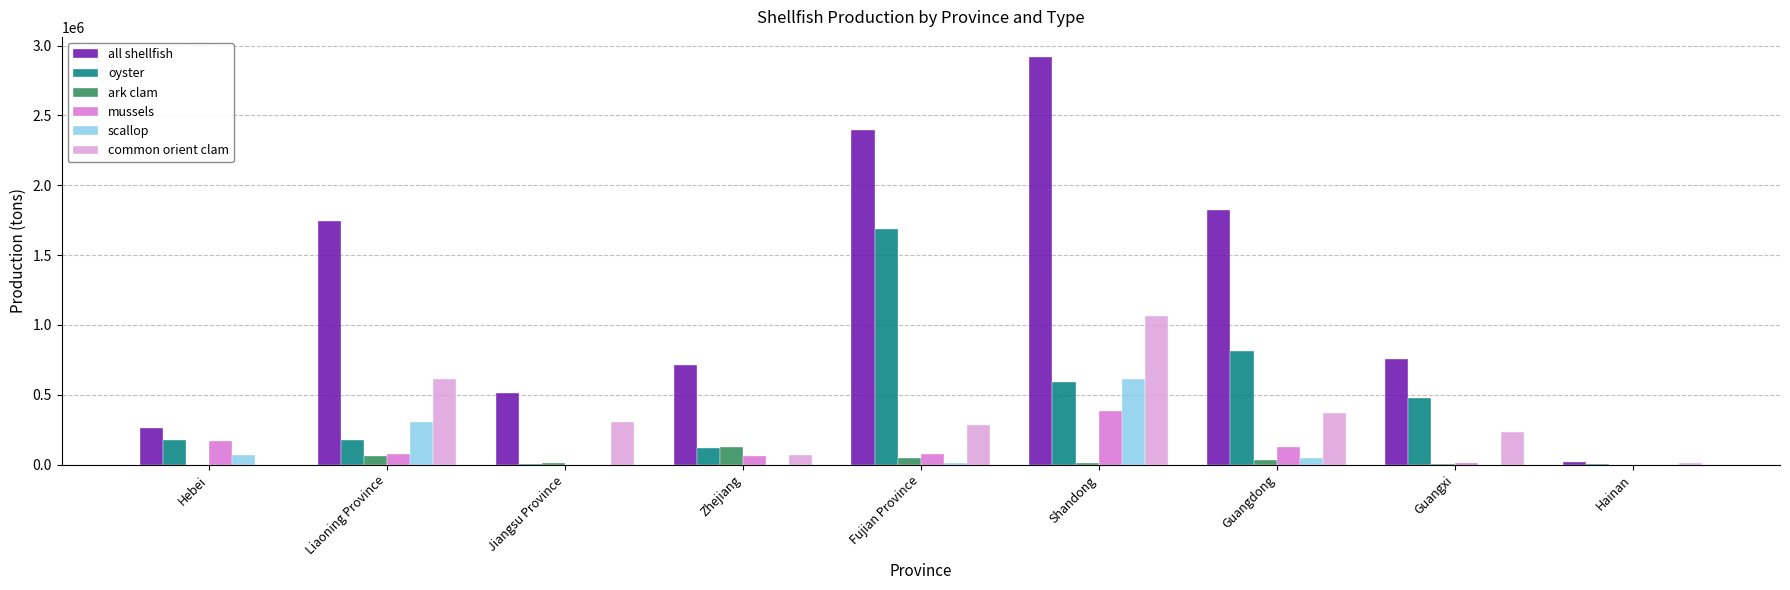

Count the number of categories in the chart.

9